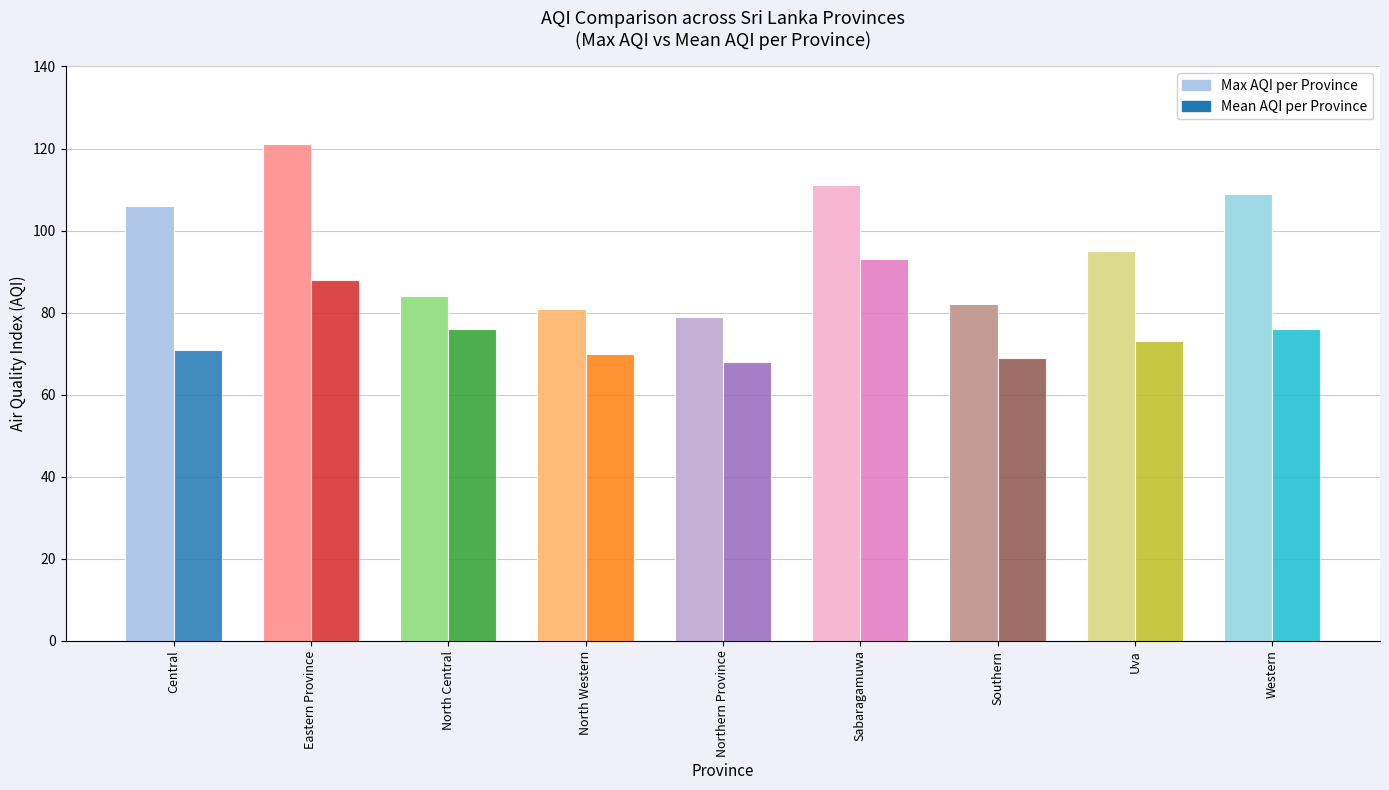

Reading left to right, extract all data points from this chart.

Max AQI: Central=106	Eastern Province=121	North Central=84	North Western=81	Northern Province=79	Sabaragamuwa=111	Southern=82	Uva=95	Western=109
Mean AQI: Central=71	Eastern Province=88	North Central=76	North Western=70	Northern Province=68	Sabaragamuwa=93	Southern=69	Uva=73	Western=76